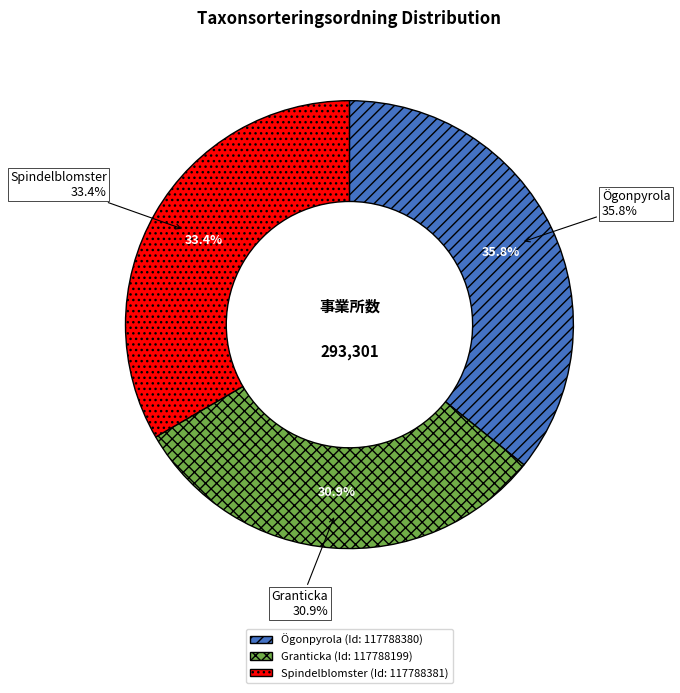

What is the ratio of the value at 117788381 to the value at 117788199?

1.1